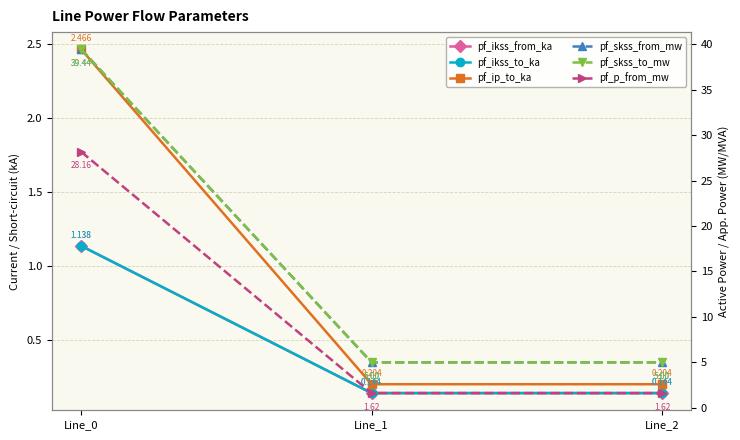

True or false: pf_skss_to_mw has a value of 1.2 at Line_1.

False